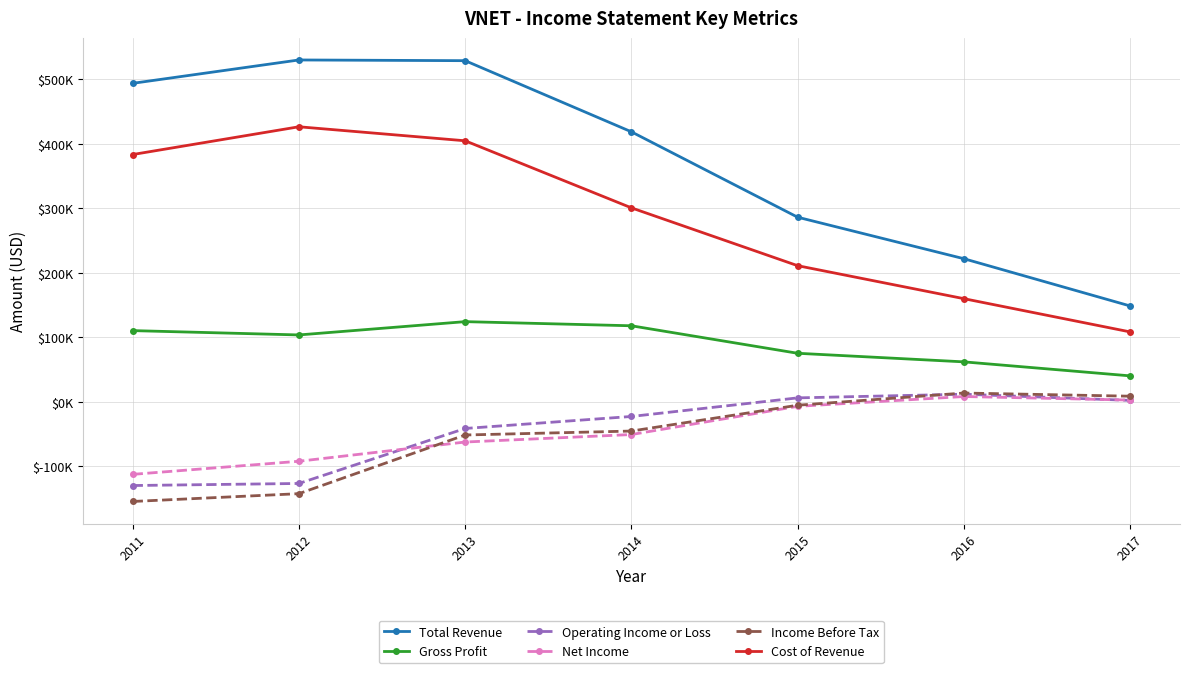

Does the chart have visible grid lines?

Yes